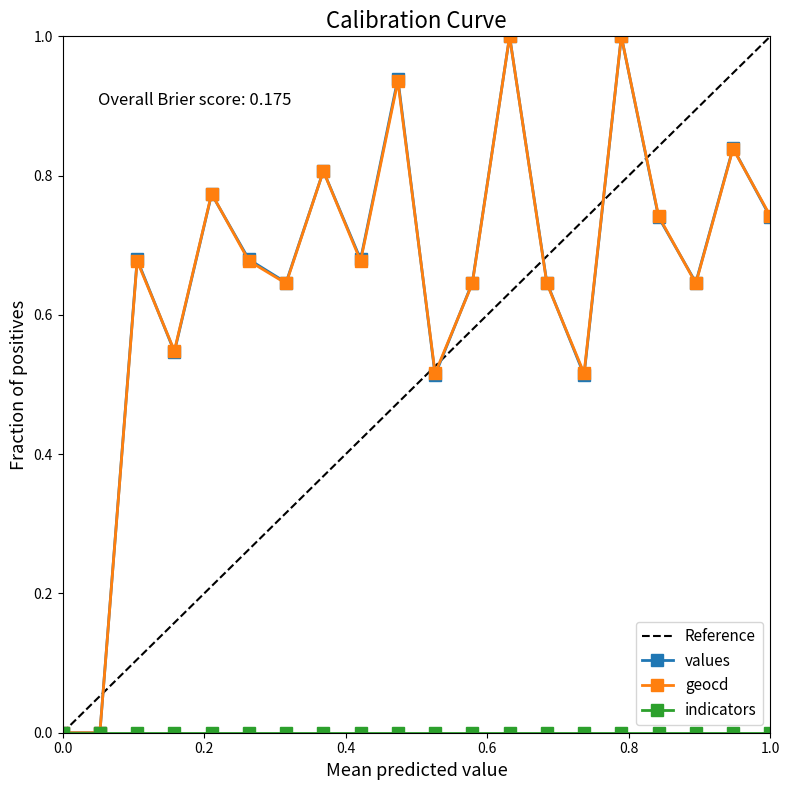

How many values in values are above zero?

18